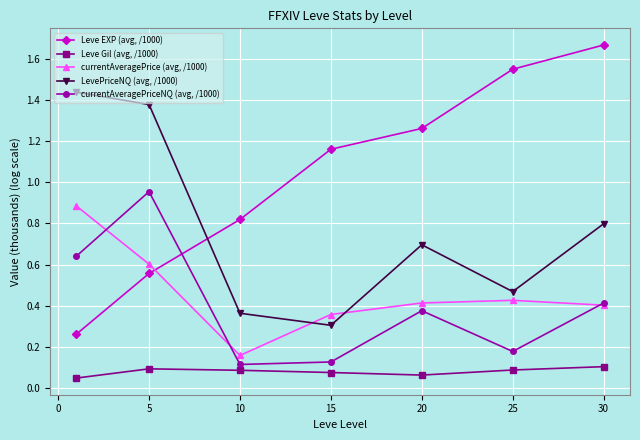

How many interior local peaks does the LevePriceNQ (avg, /1000) series have?

1